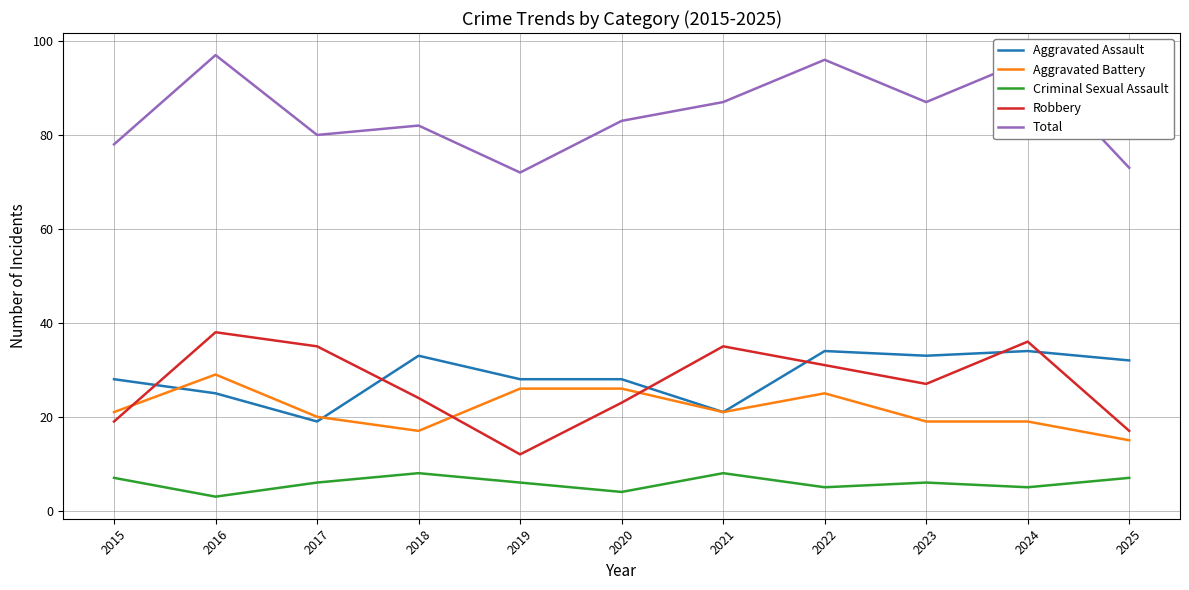

What is the sum of all Robbery values?

297